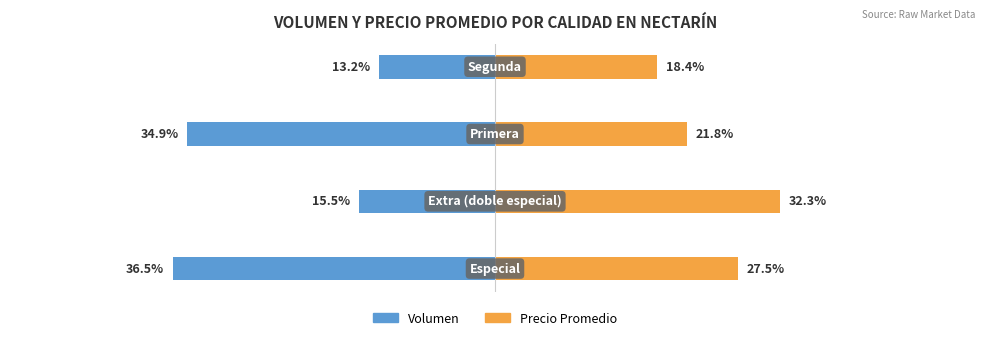

How many data points in Volumen are less than -15?

3